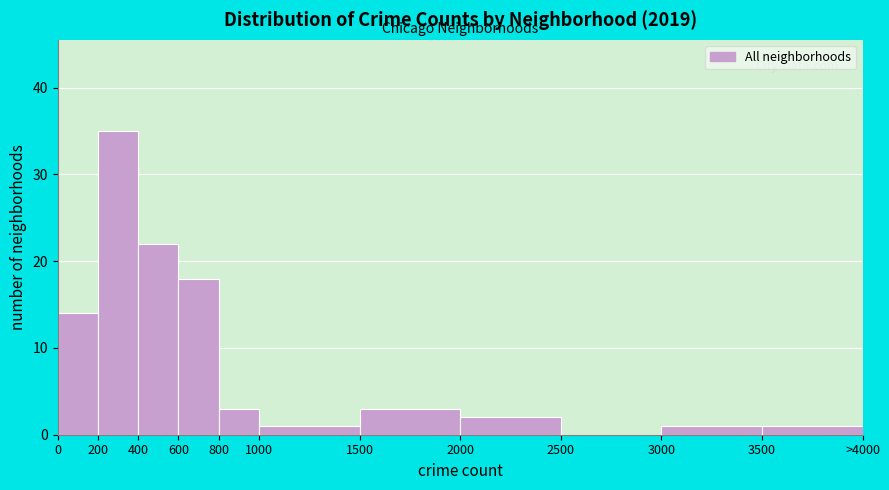

Reading left to right, transcribe all the data shown in this chart.

0=14	200=35	400=22	600=18	800=3	1000=1	1500=3	2000=2	2500=0	3000=1	3500=1